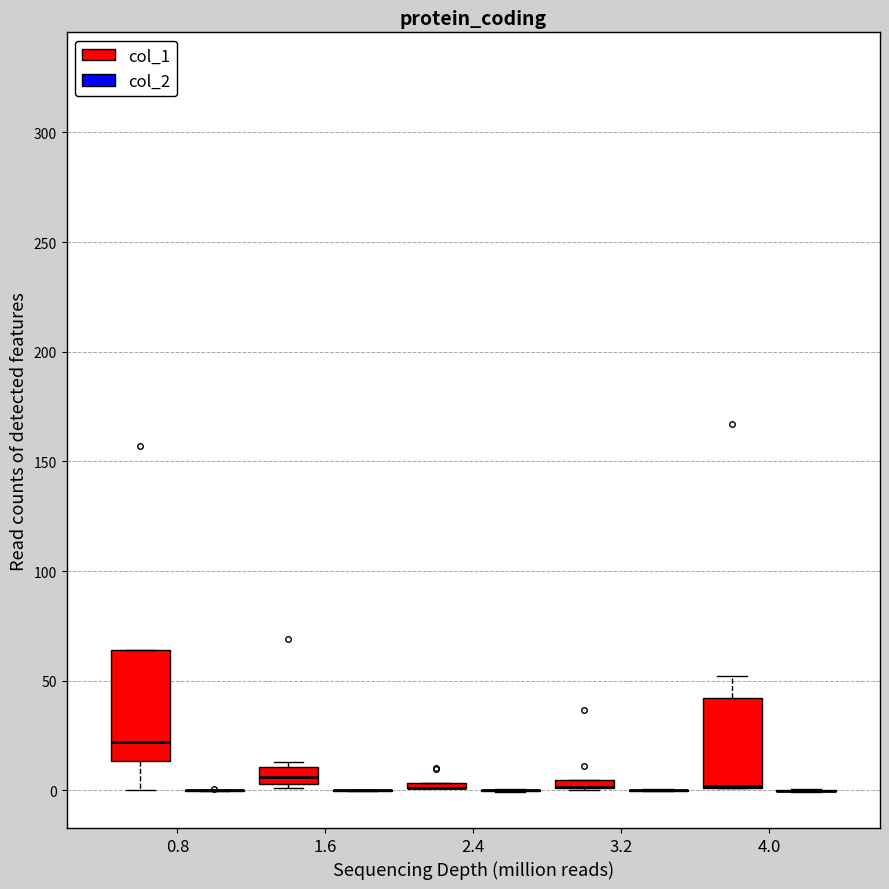

Comparing the boxes themselves (not the whiskers), which one is the tallest?

0.8 (col_1)